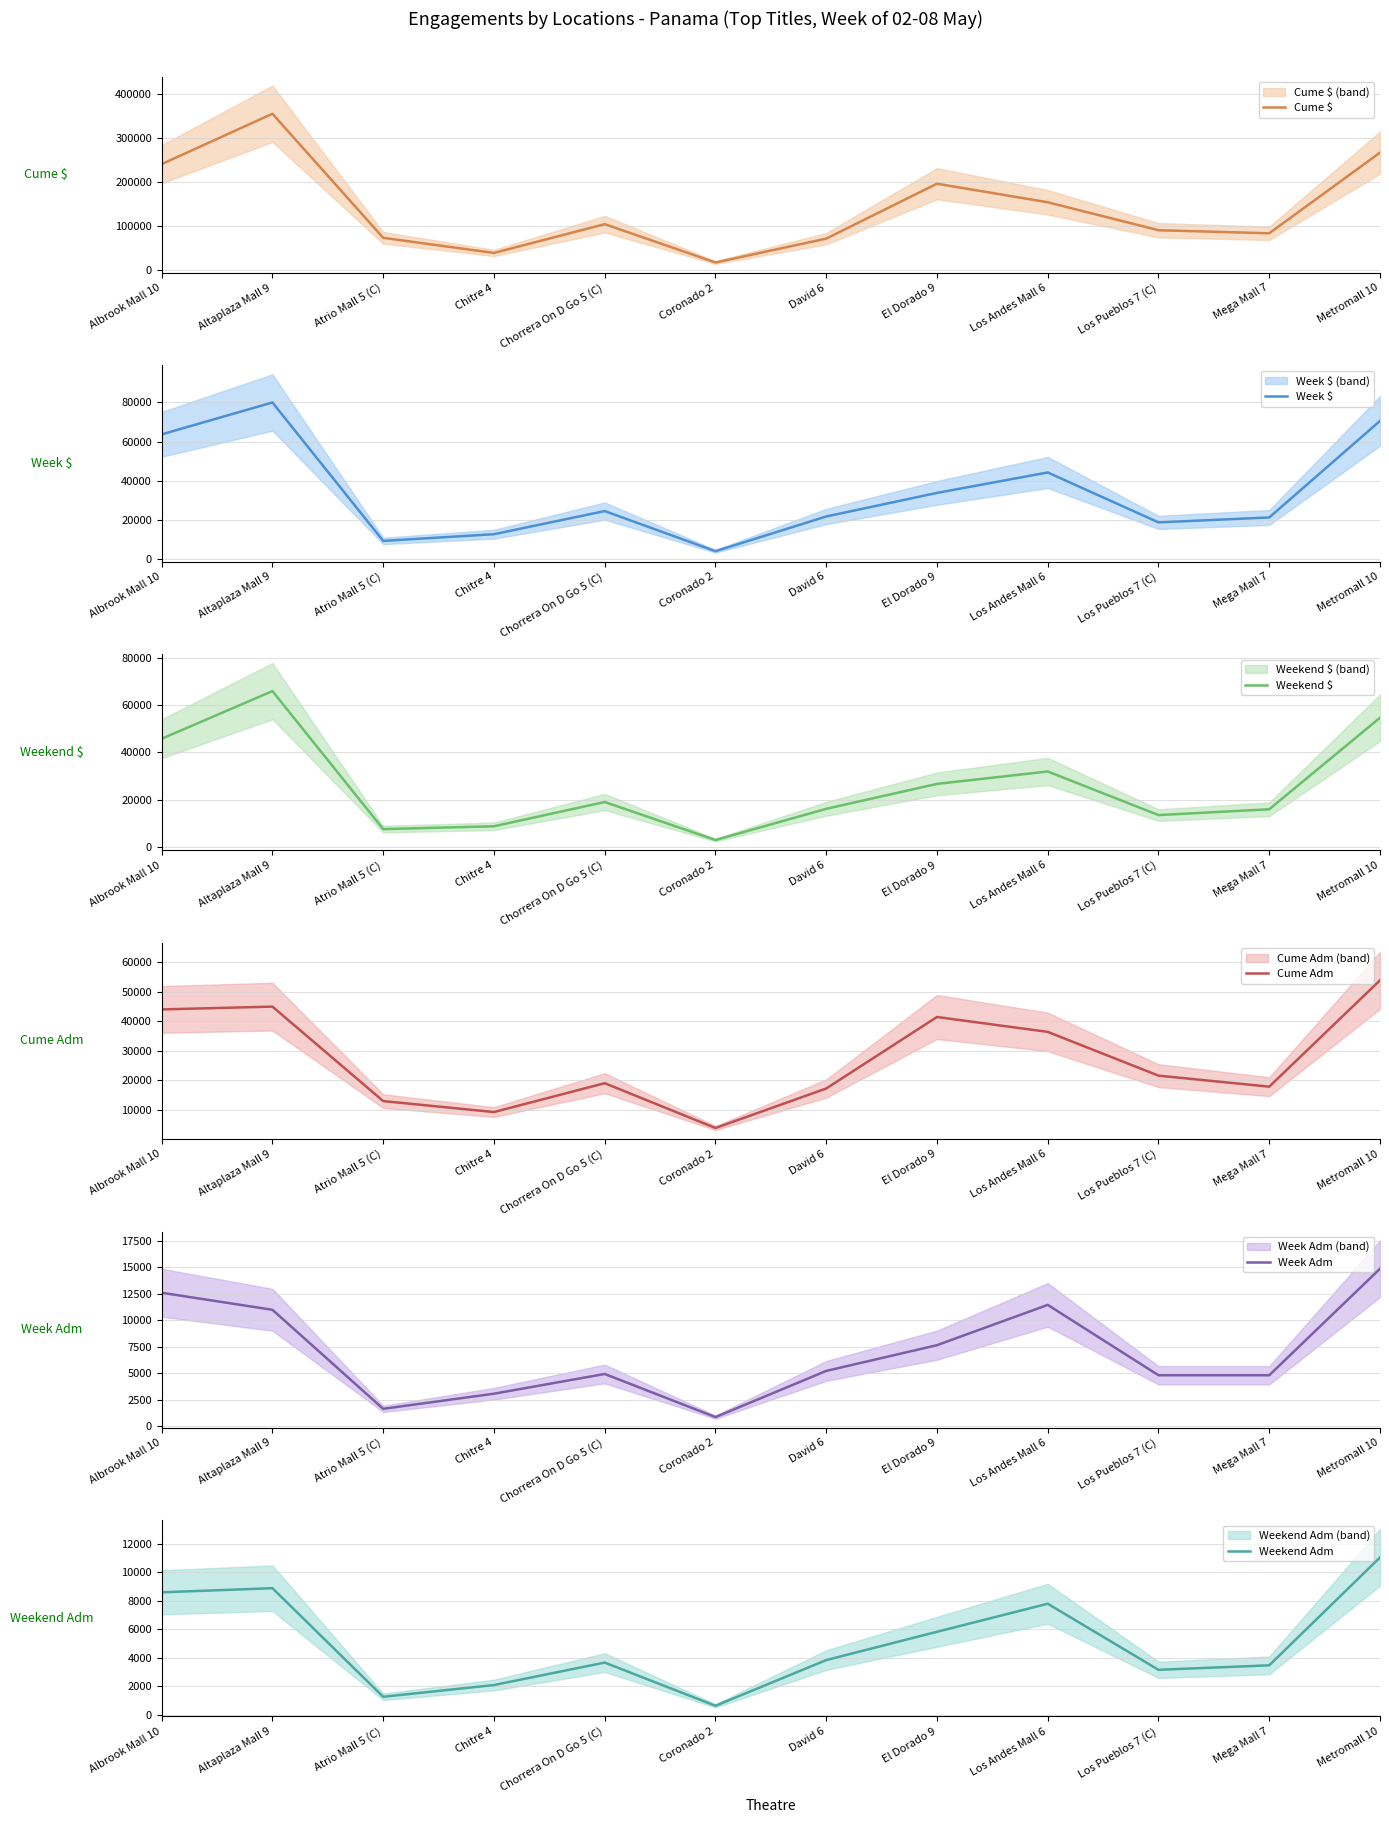

What is the value of the Weekend $ point at the 9th from the left?

31926.0